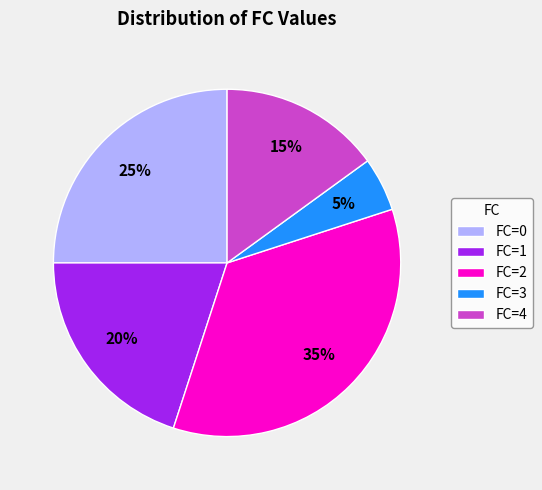

Rank the categories by value from lowest to highest.

FC=3, FC=4, FC=1, FC=0, FC=2